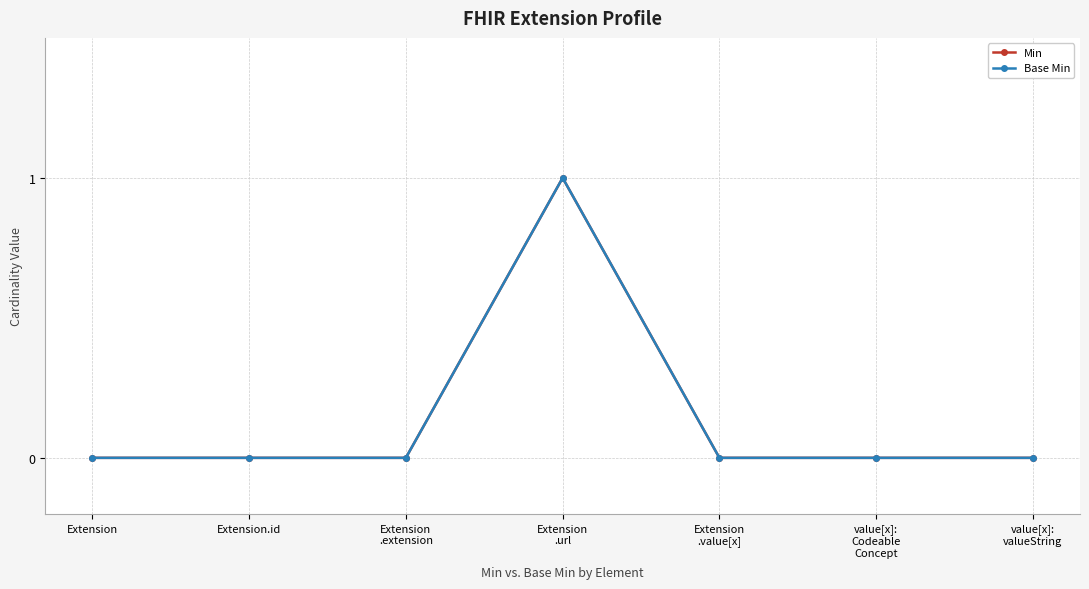

Rank the series by their maximum value, from highest to lowest.

Min, Base Min